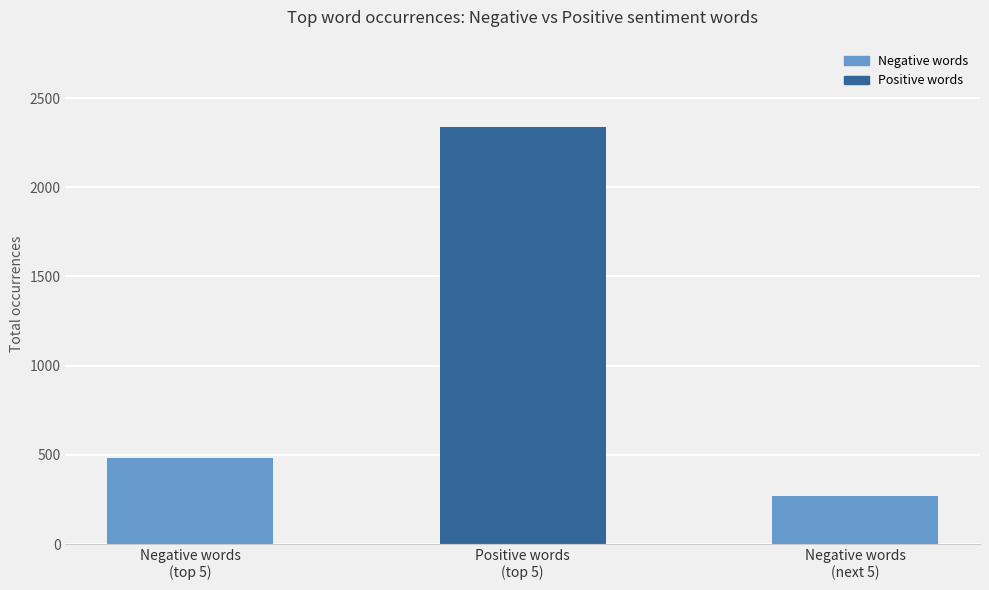

How many distinct data groups are displayed?

1